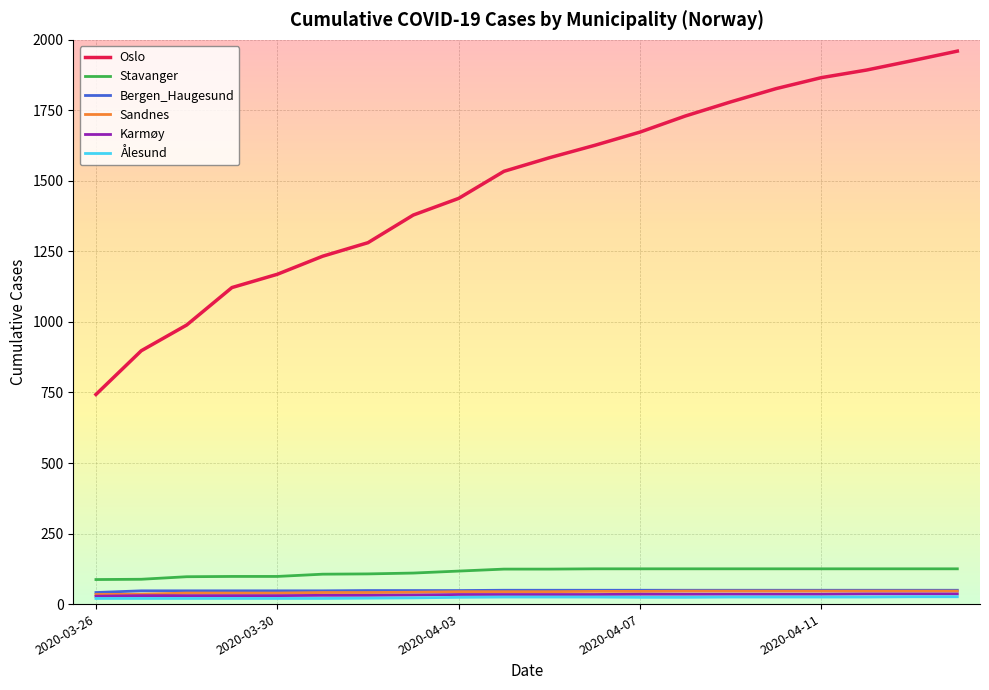

What is the lowest value of the Bergen_Haugesund series?

41